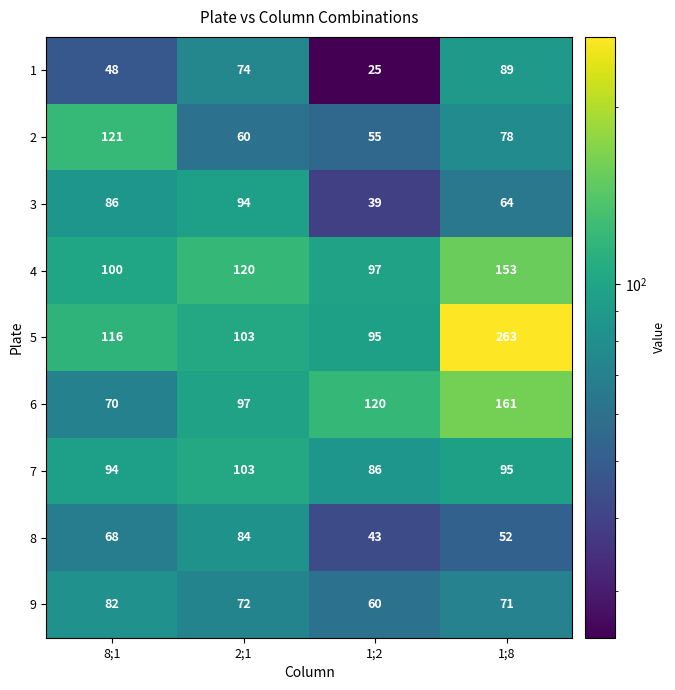

At how many categories does at least one series exceed 79?

4